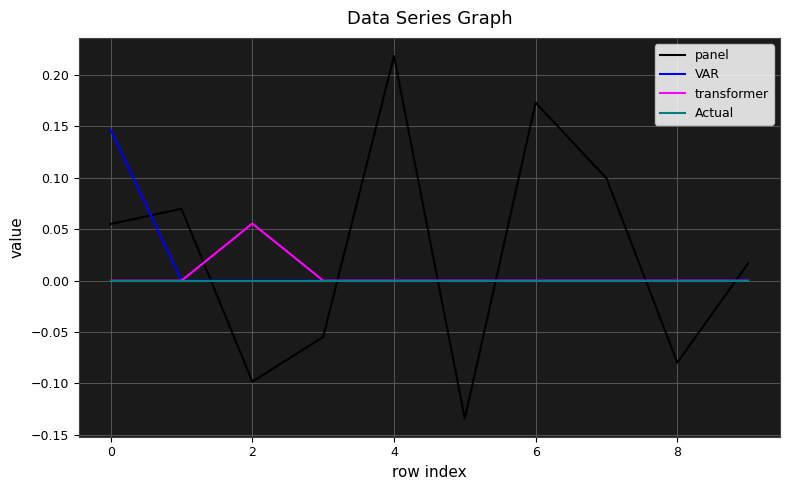

How many interior local valleys does the panel series have?

3